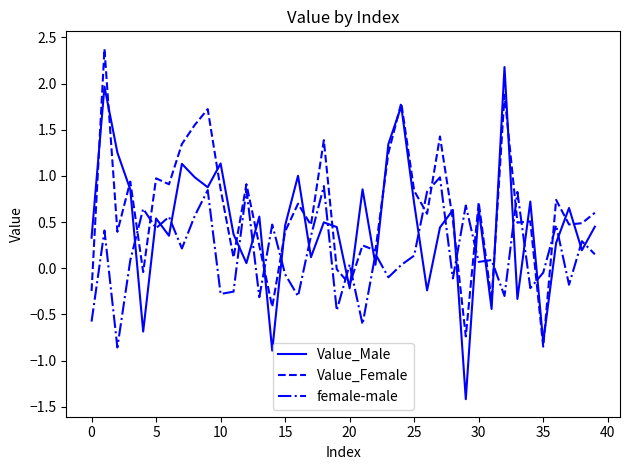

Rank the series by their average value, from lowest to highest.

female-male, Value_Male, Value_Female